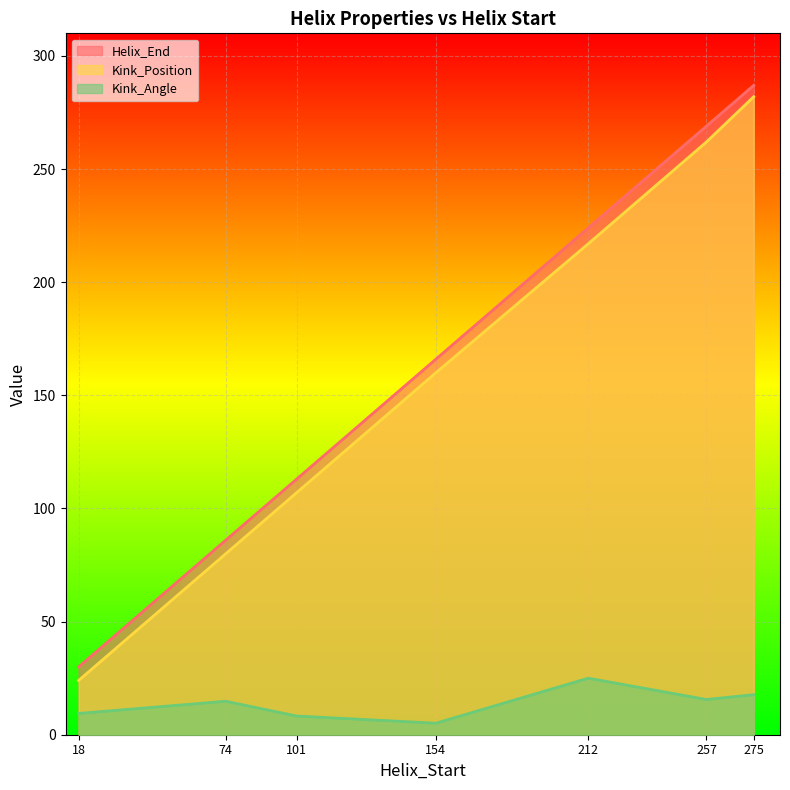

What is the value of the Helix_End point at the 6th from the left?

269.0